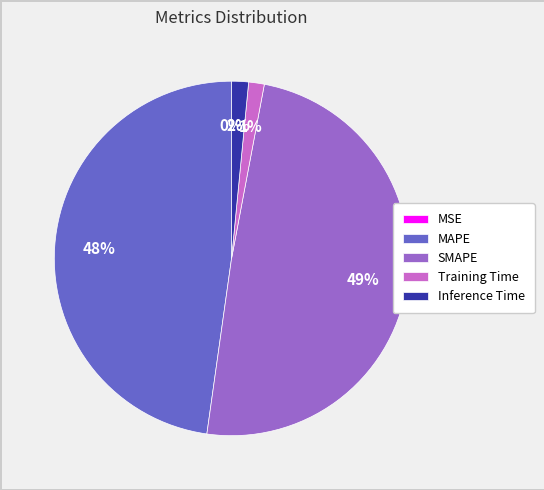

Which slice is the largest?

SMAPE